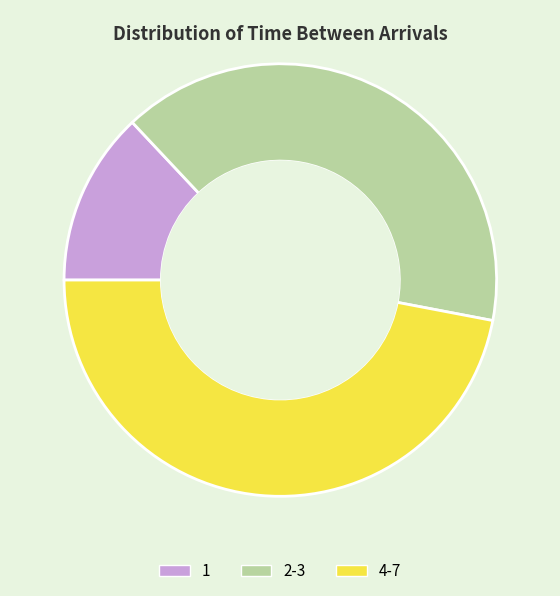

How many slices are in this pie chart?

3